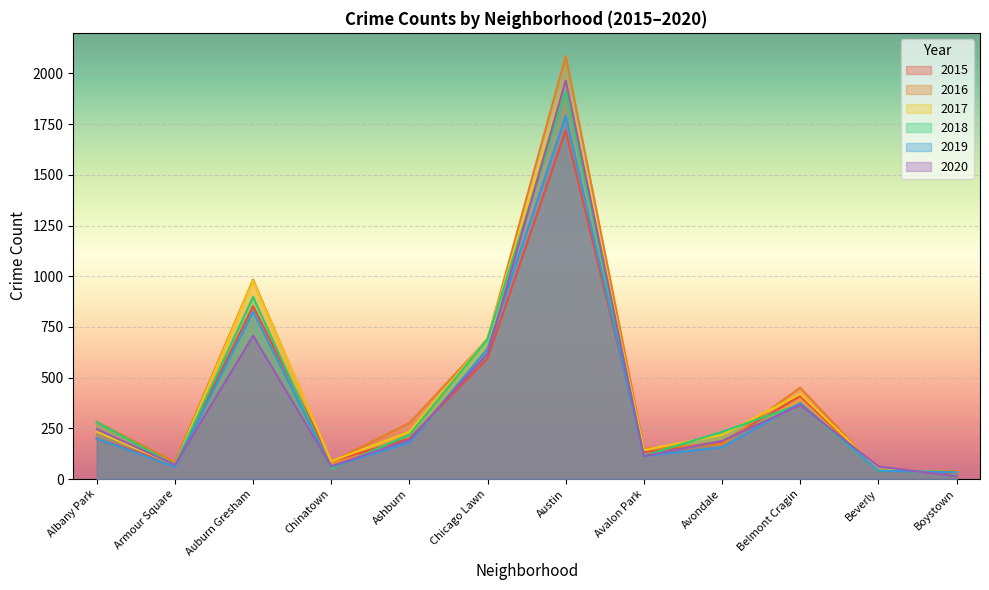

The value of 2017 at Chinatown is 88. True or false?

True